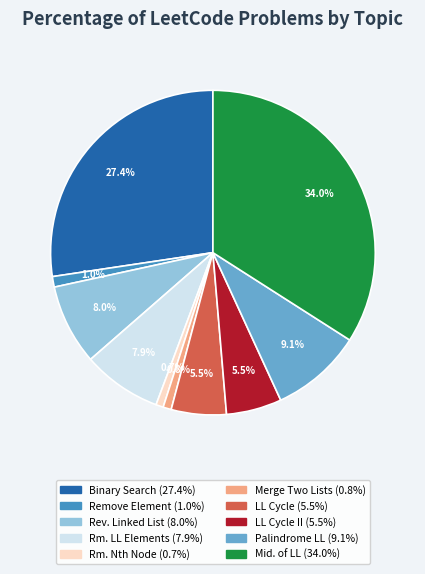

Is there any slice that represents more than half of the pie?

No